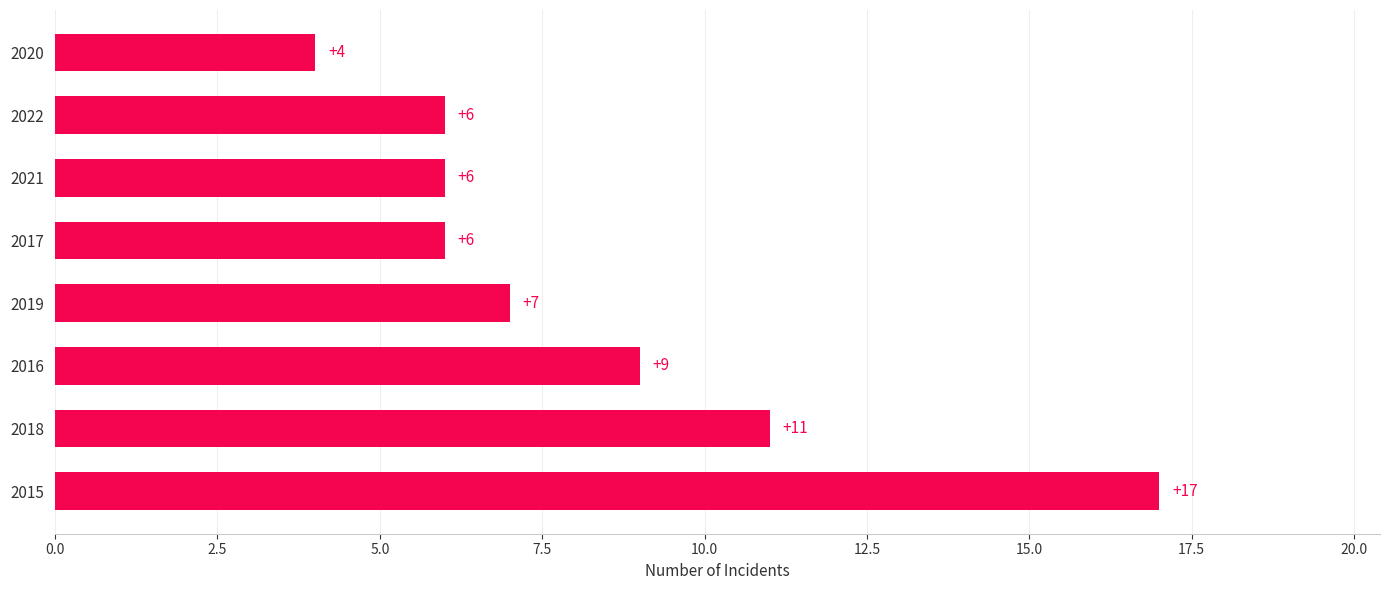

Reading top to bottom, extract all data points from this chart.

2020=4	2022=6	2021=6	2017=6	2019=7	2016=9	2018=11	2015=17